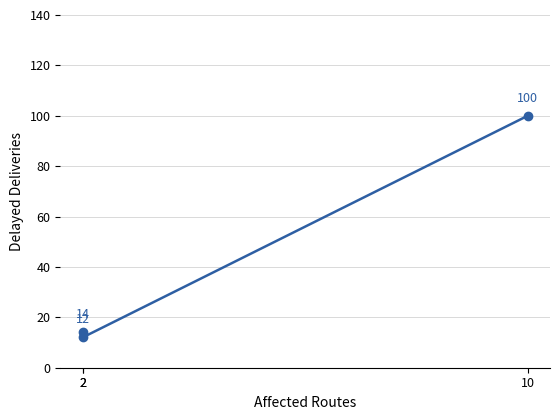

What is the change in value from 2 to 2?

-2